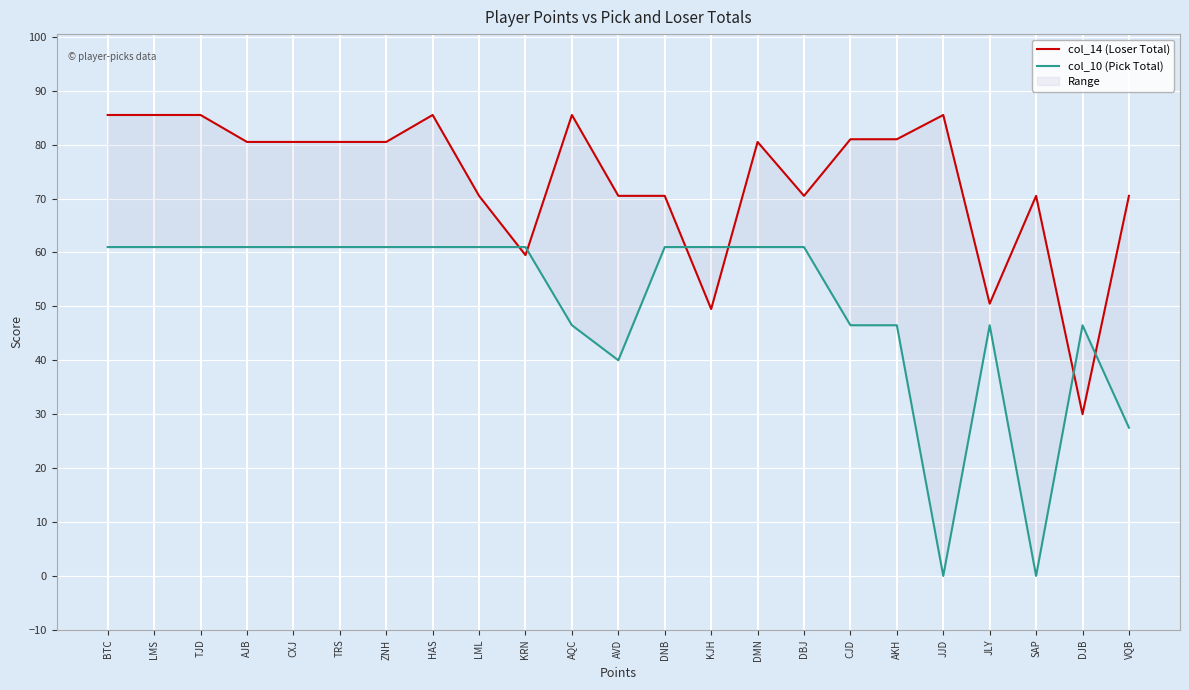

What is the label of the 18th point from the left?

AKH